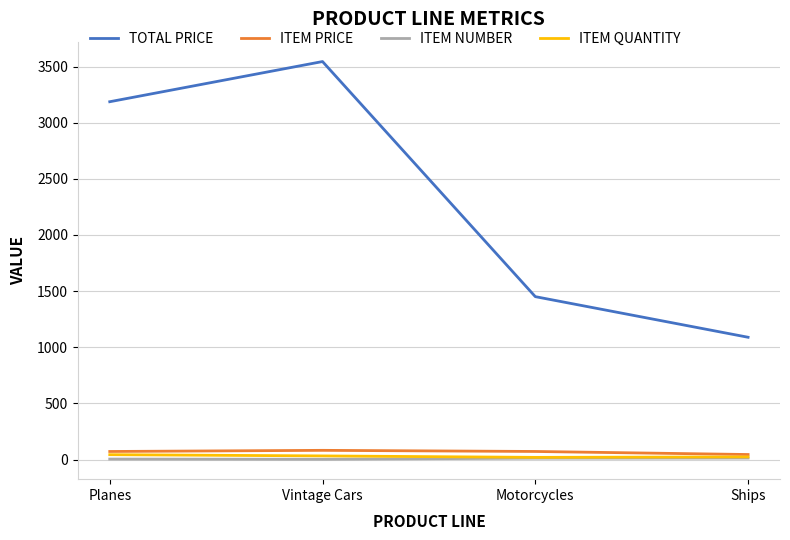

Which series has the largest range (max minus min)?

TOTAL PRICE